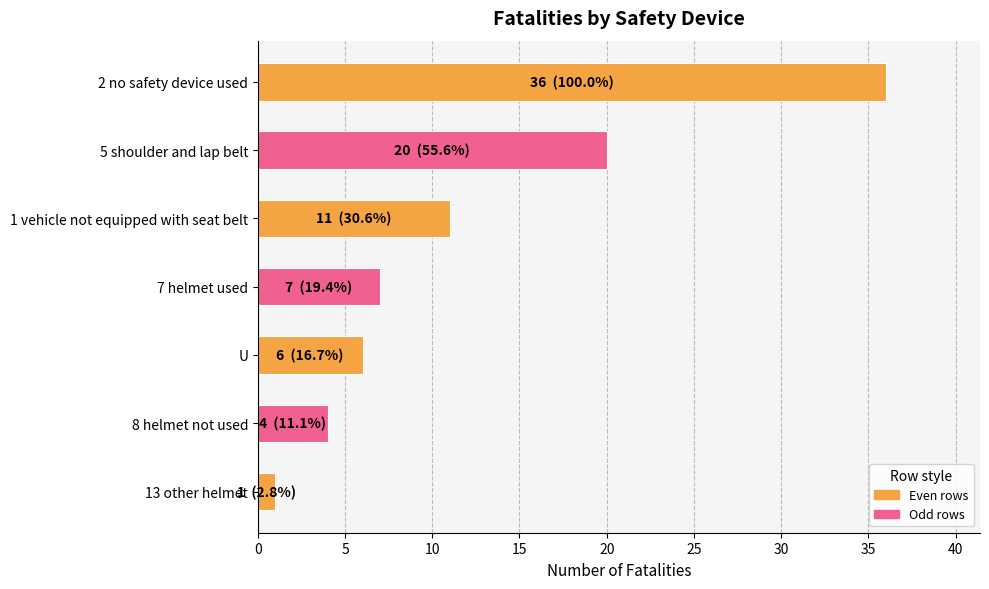

What is the label of the 2nd bar from the top?

5 shoulder and lap belt